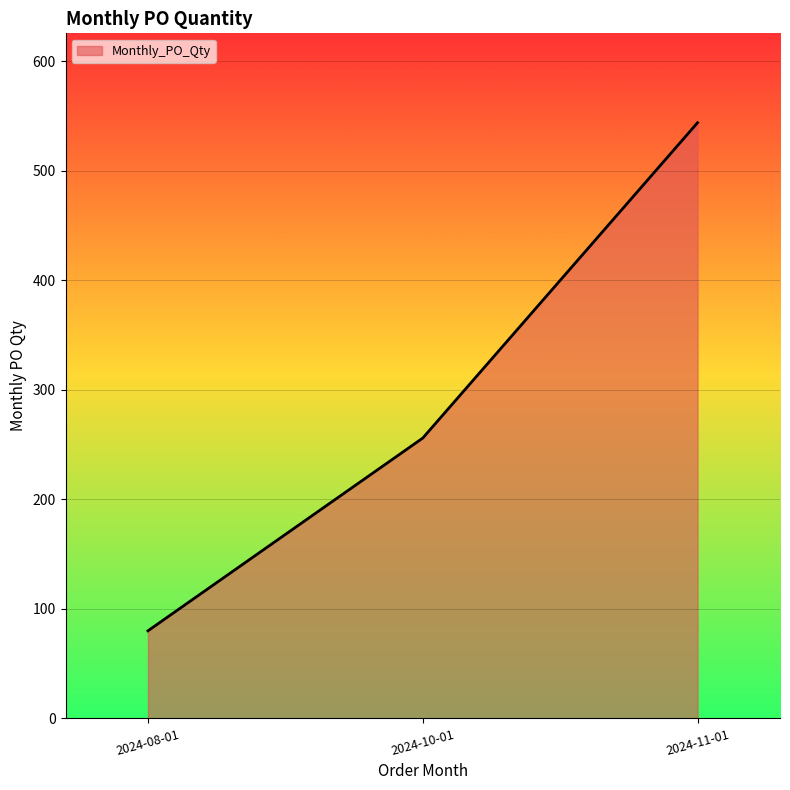

List the labels in order of value, largest first.

2024-11-01, 2024-10-01, 2024-08-01